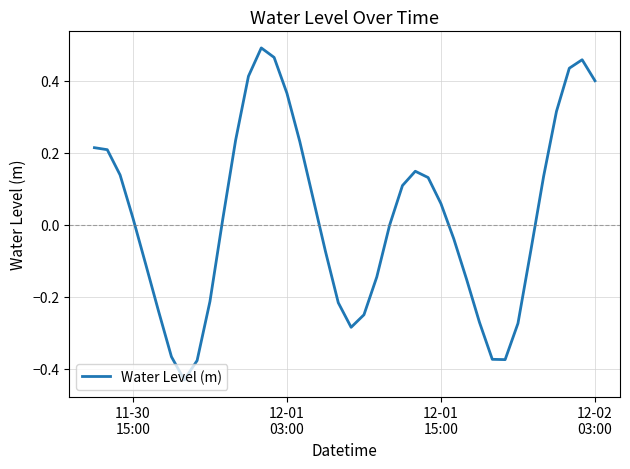

What is the difference between the maximum and minimum values?

0.9